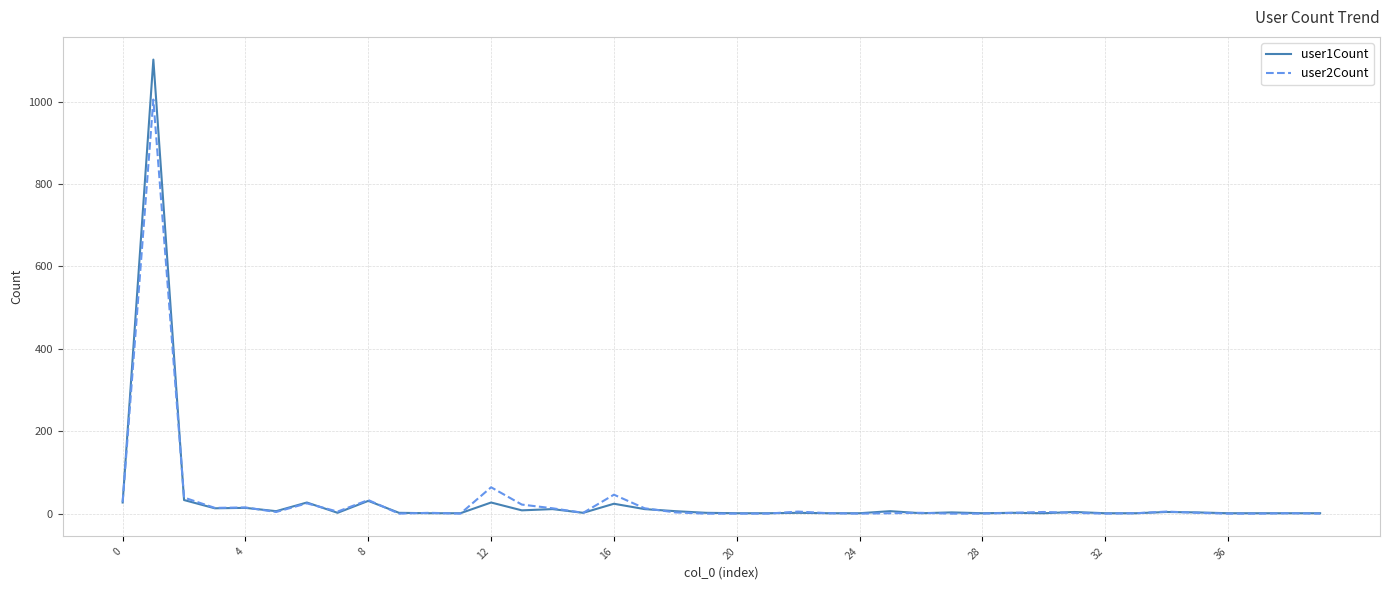

List the series in order of their peak value, lowest first.

user2Count, user1Count